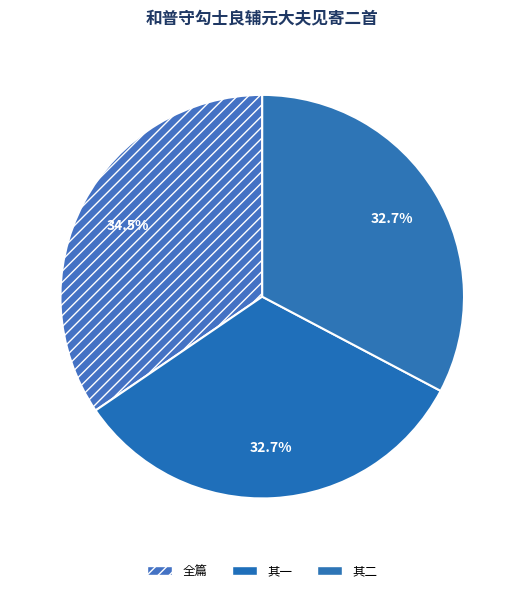

How many segments does this pie chart have?

3